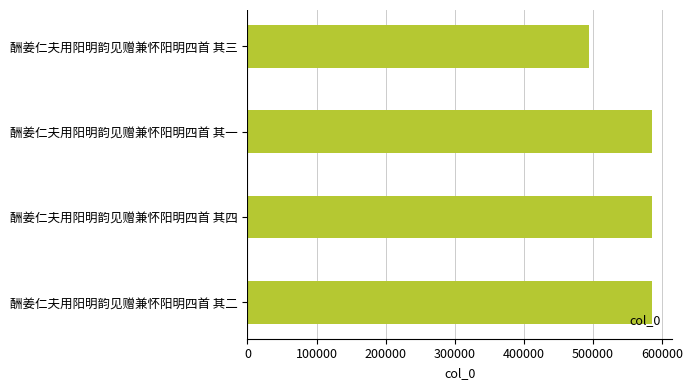

What is the maximum value shown in the chart?

585499